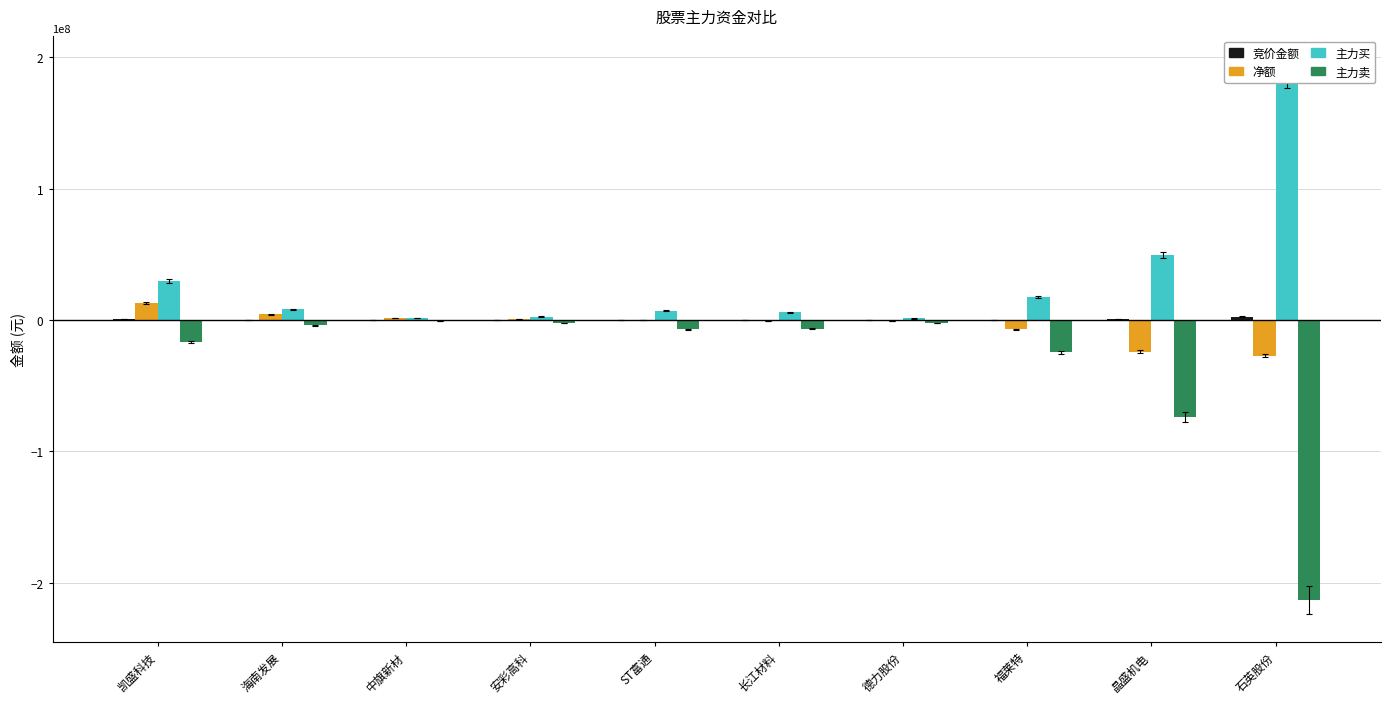

Rank the series by their maximum value, from lowest to highest.

主力卖, 竞价金额, 净额, 主力买